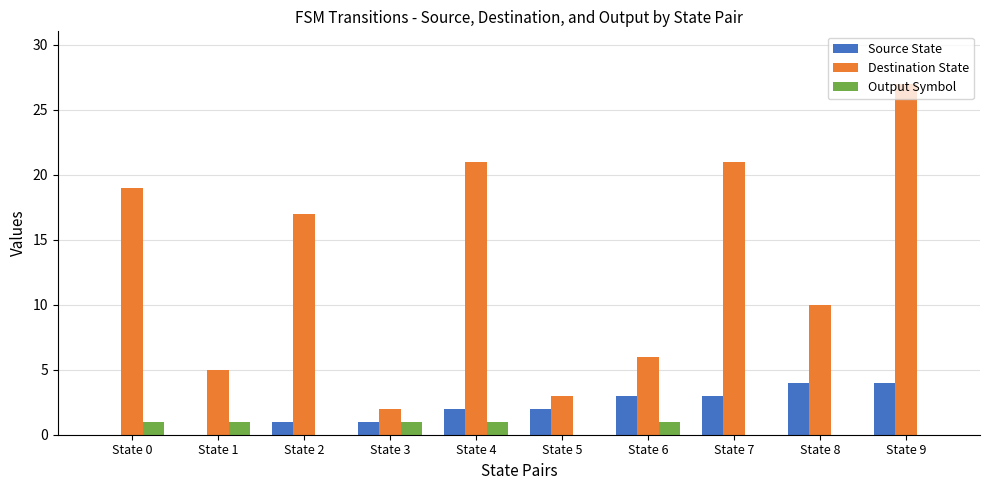

At which category does the chart reach its peak across all series?

State 9